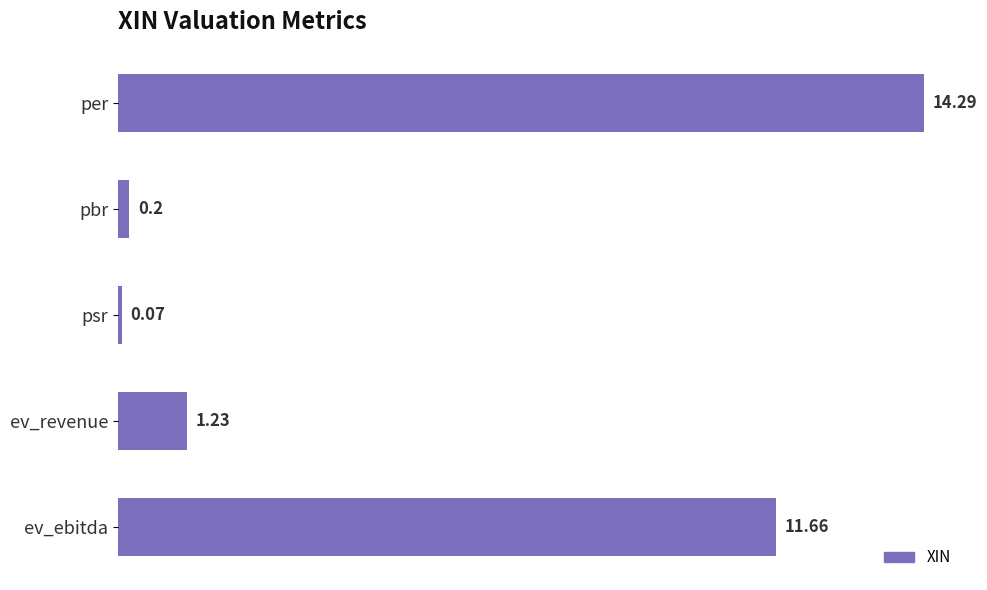

Does the chart contain any negative values?

No